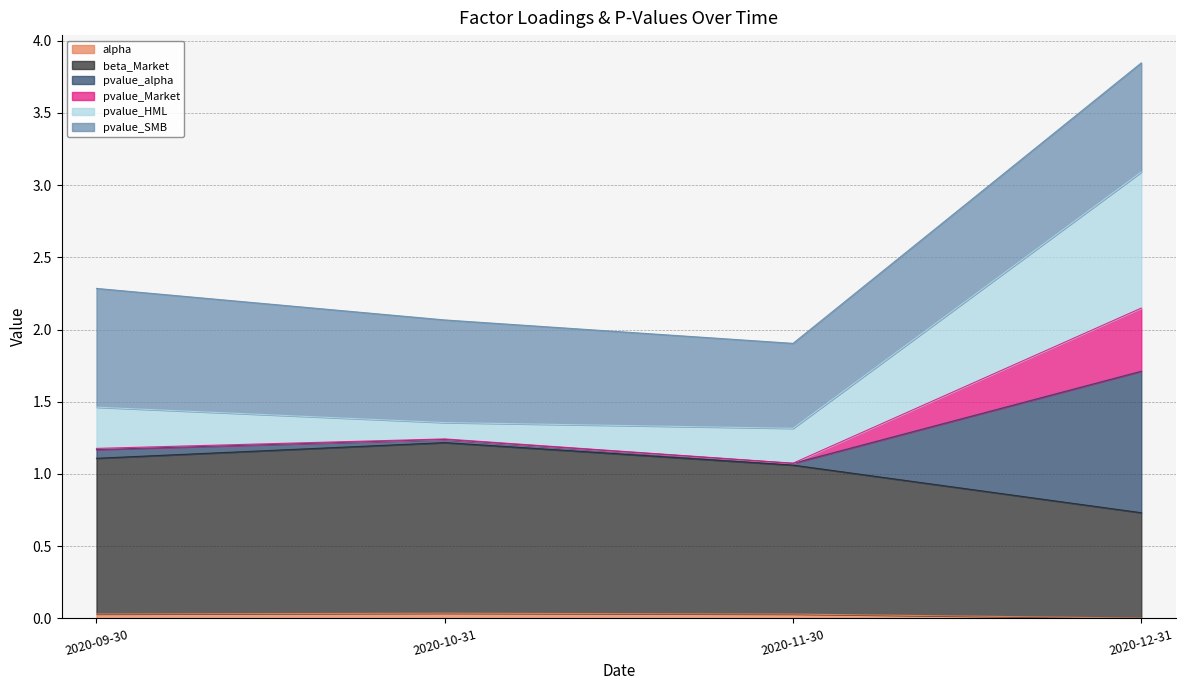

Between 2020-09-30 and 2020-12-31, which is larger?

2020-09-30